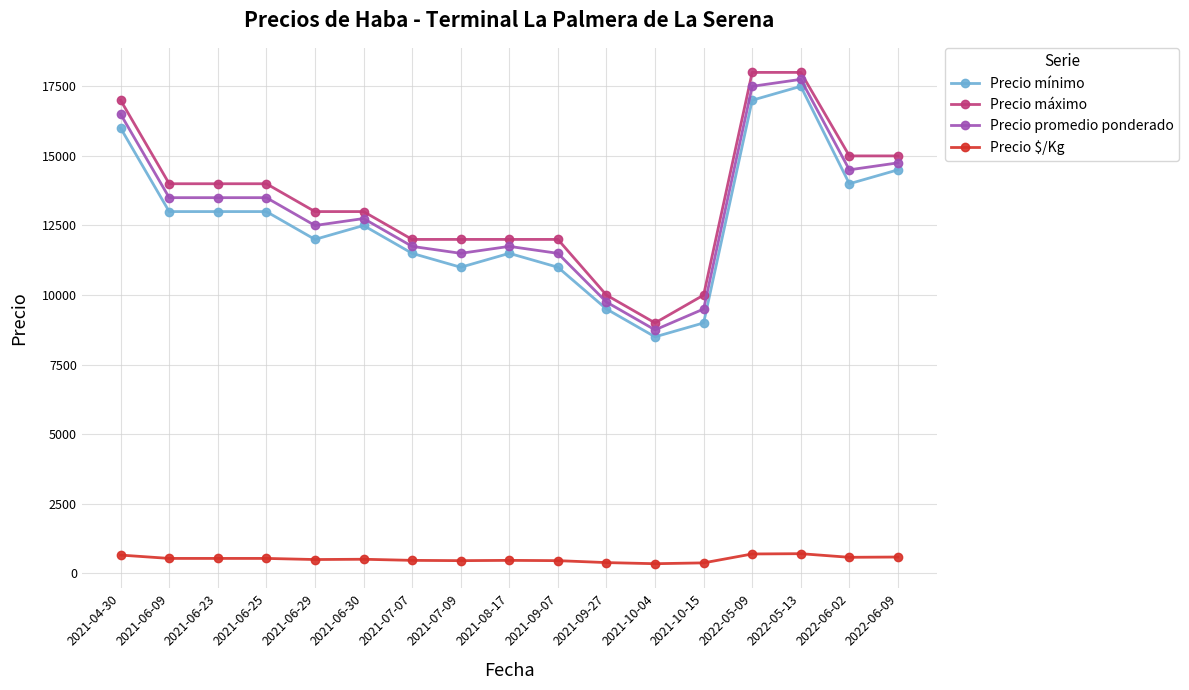

What is the difference between the Precio mínimo values at 2021-06-25 and 2021-10-15?

4000